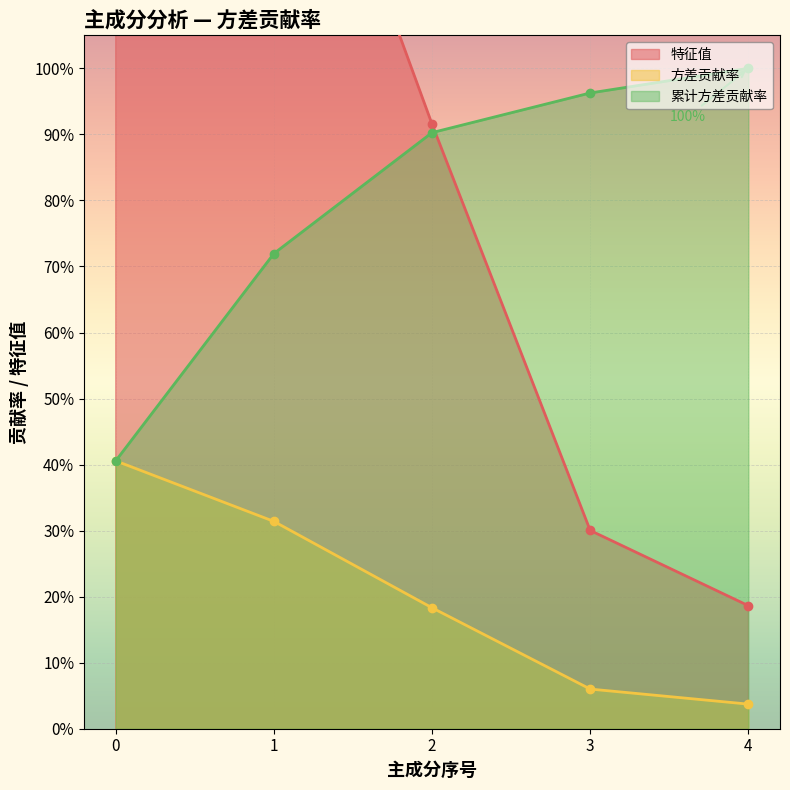

True or false: 方差贡献率 has more than 2 interior local peaks.

False